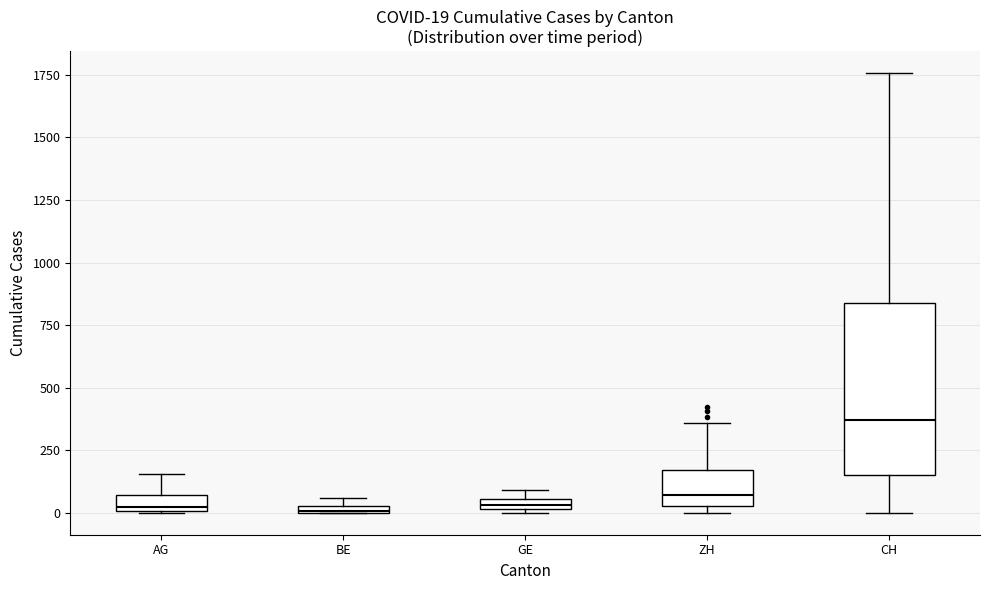

Which box is the tallest, from its lower edge to its upper edge?

CH